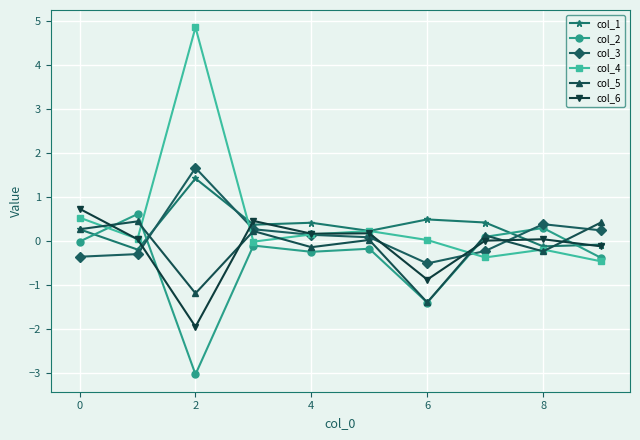

Rank the series by their maximum value, from lowest to highest.

col_5, col_2, col_6, col_1, col_3, col_4